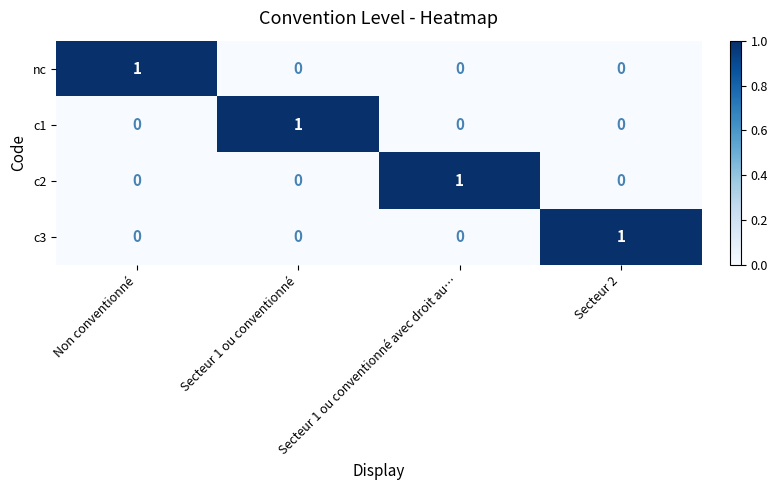

Is it true that nc equals -1 at Secteur 1 ou conventionné?

False